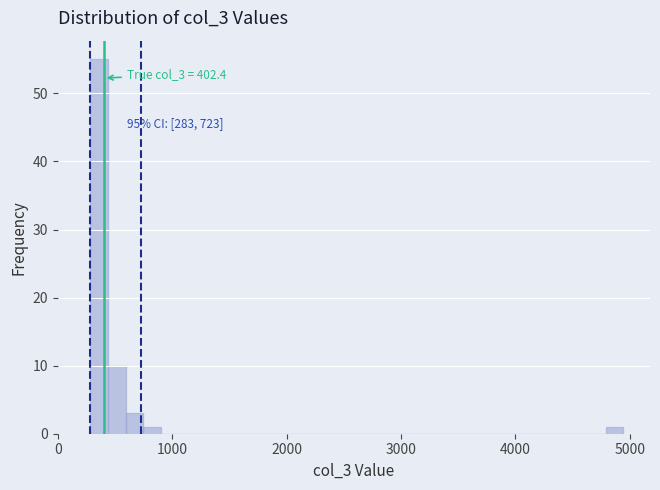

Read against the x-axis, roughly where is the centre of the tallest bar?

400